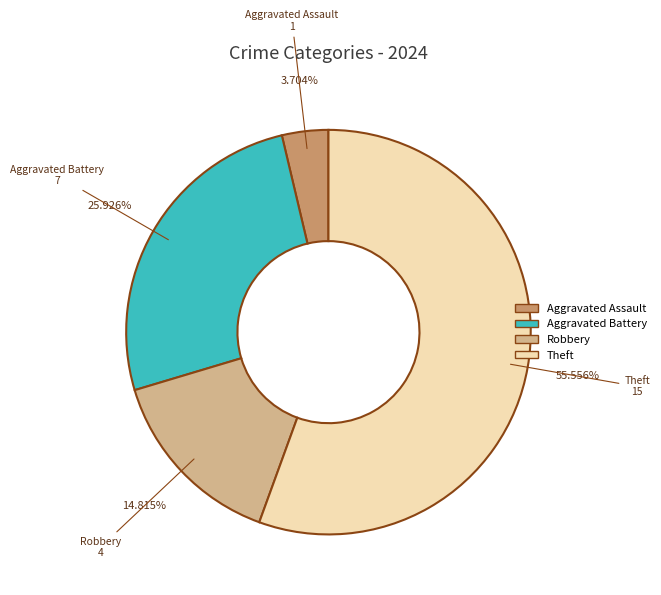

Is there any slice that represents more than half of the pie?

Yes